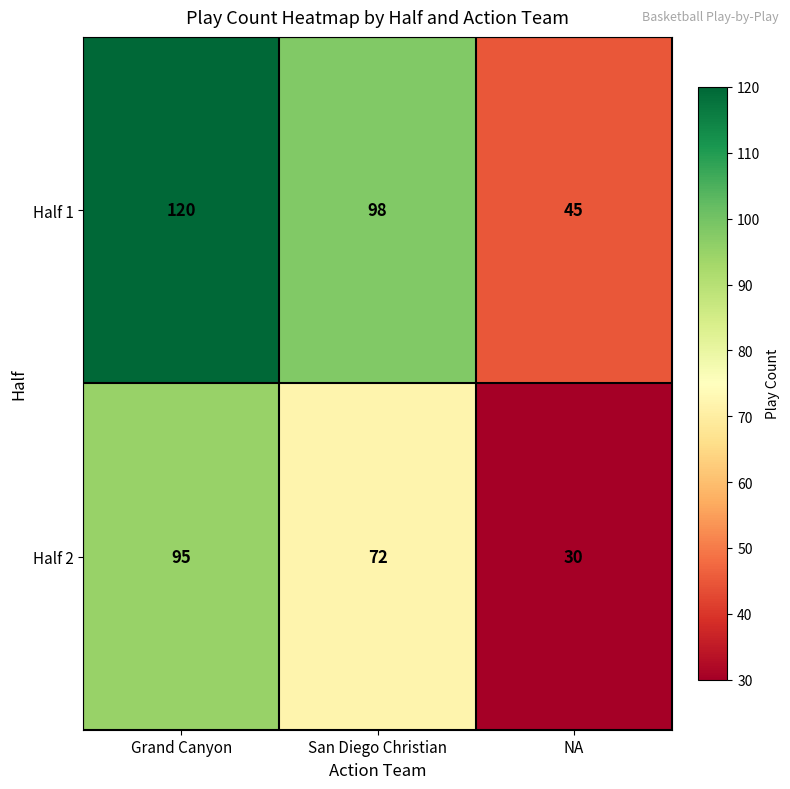

At San Diego Christian, list the series in order from smallest to largest.

Half 2, Half 1